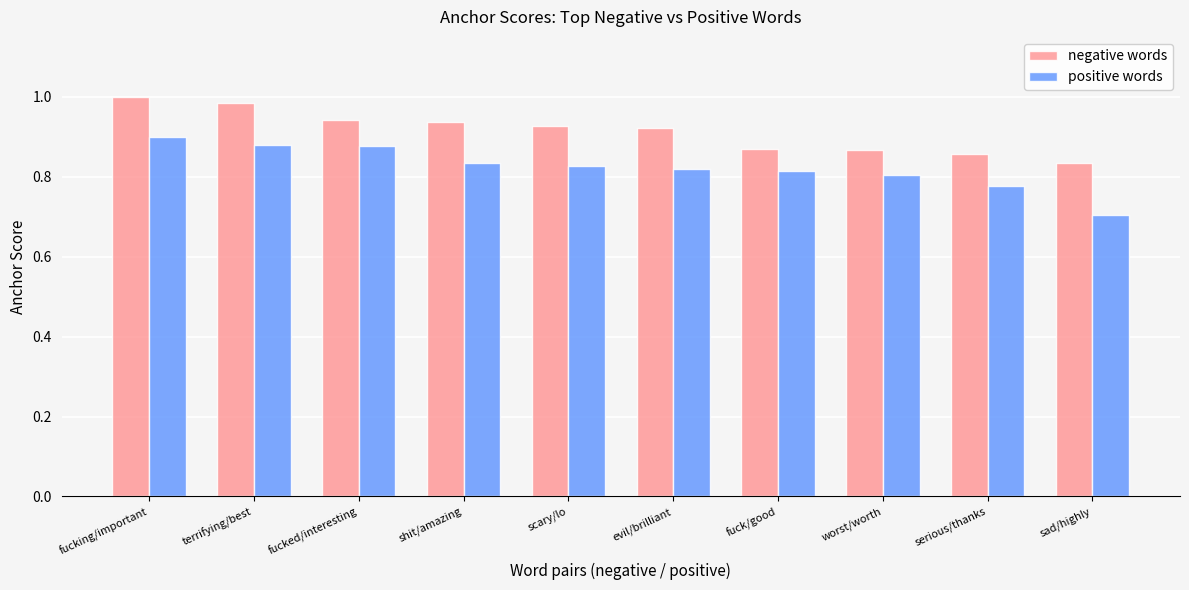

Does the chart contain any negative values?

No